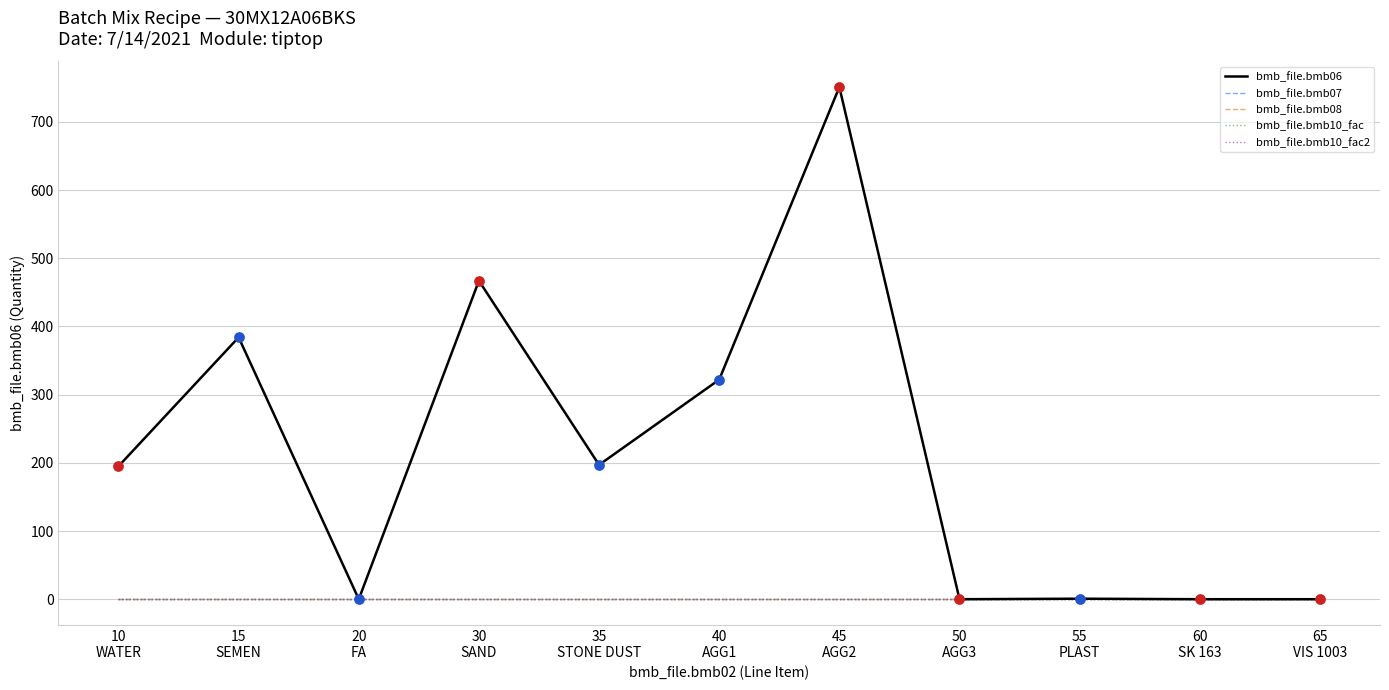

Does the chart have visible grid lines?

Yes